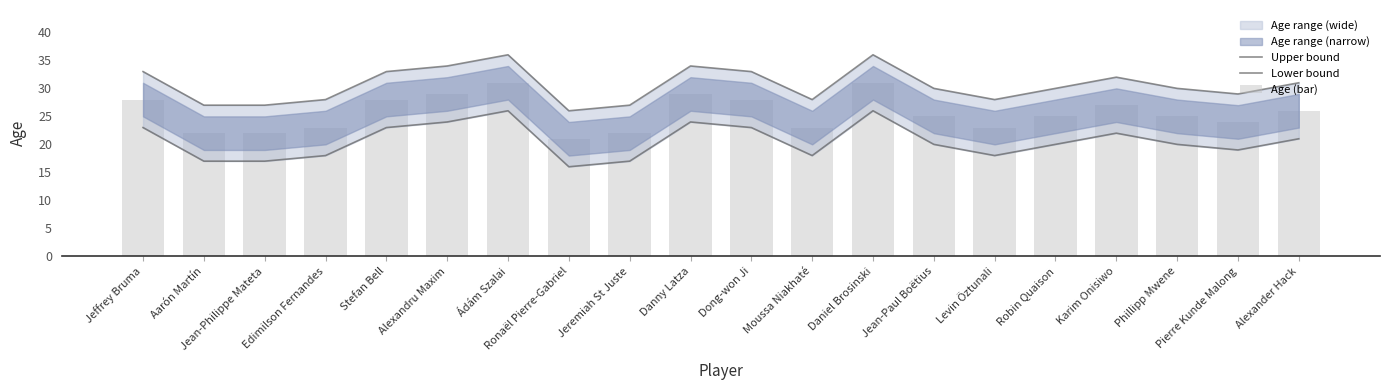

Rank the series by their average value, from lowest to highest.

Lower bound, Age (bar), Upper bound